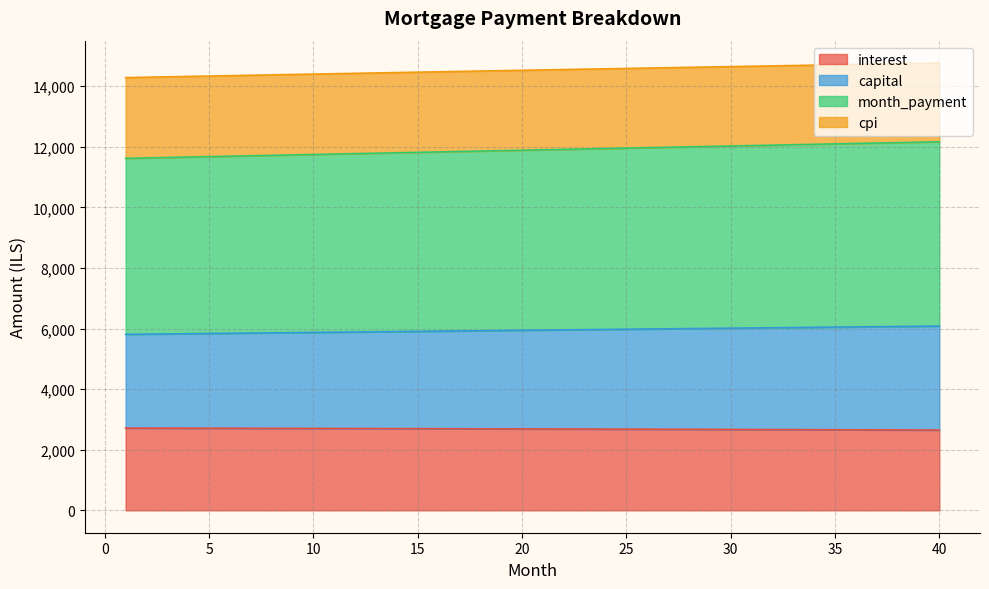

Is the value of capital at 21 greater than the value of interest at 37?

Yes